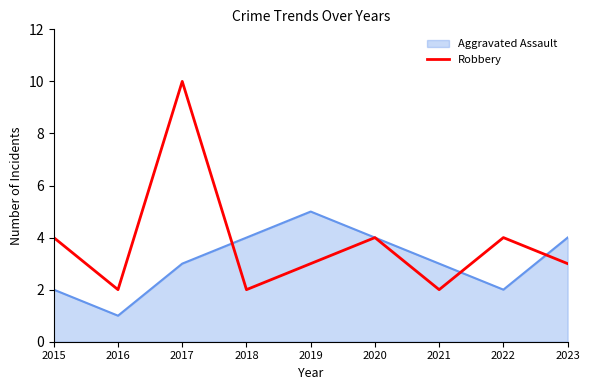

Is it true that Aggravated Assault equals 3 at 2021?

True